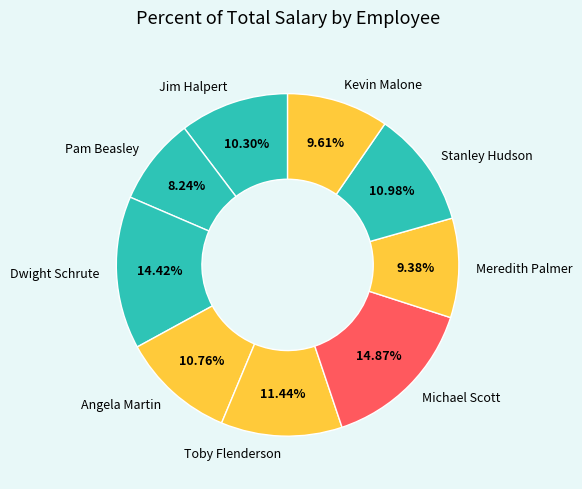

Do Michael Scott and Meredith Palmer together represent more than half of the pie?

No